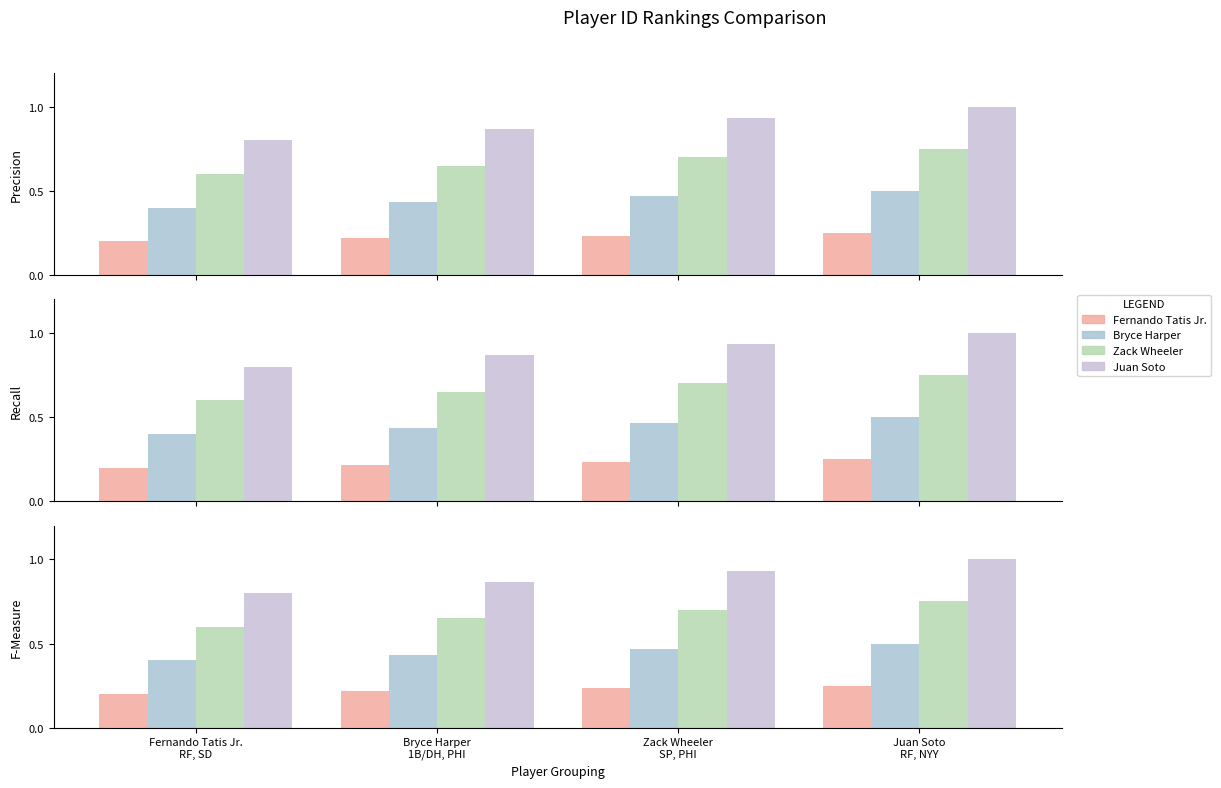

What is the spread (max minus min) of values at Zack Wheeler
SP, PHI?

0.7